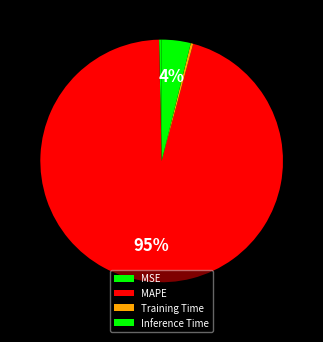

Does MAPE account for over 50% of the chart?

Yes